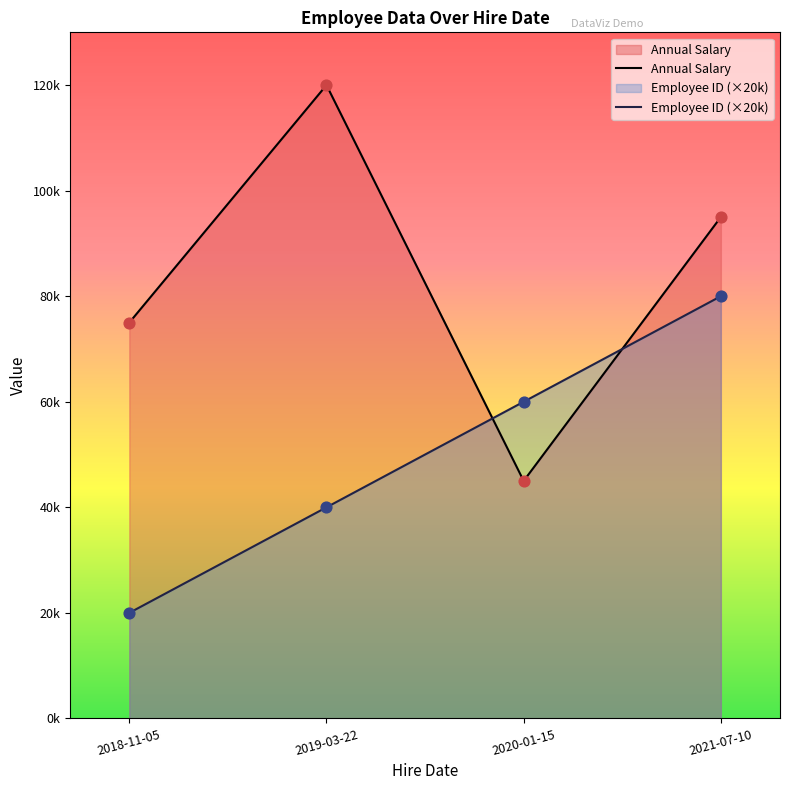

Which series contains the lowest Y value?

Employee ID